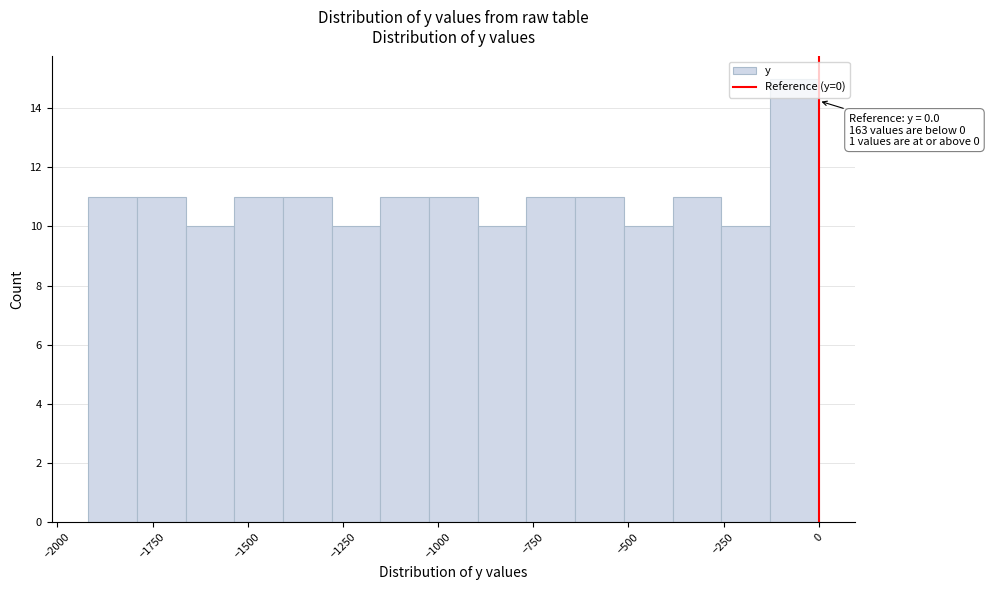

Read against the x-axis, roughly where is the centre of the tallest bar?

-50